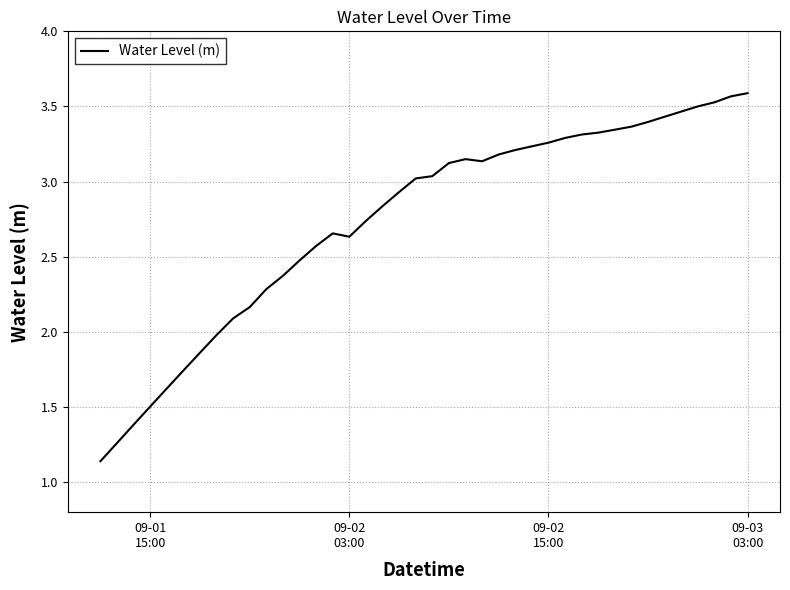

What is the difference between the maximum and minimum values?

2.4